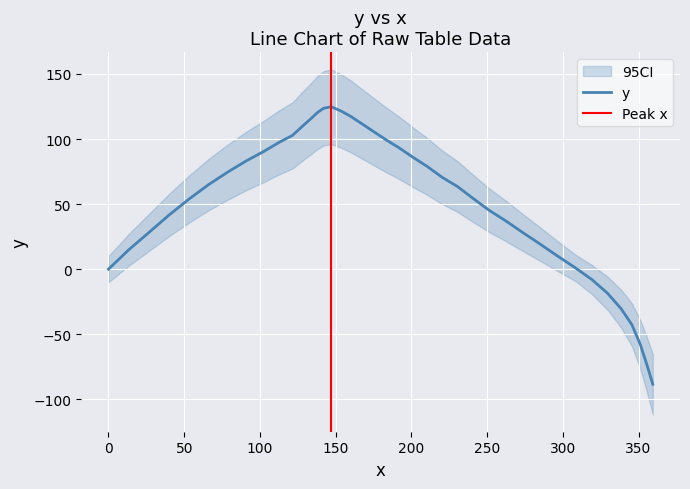

What is the highest value of the y series?

124.8